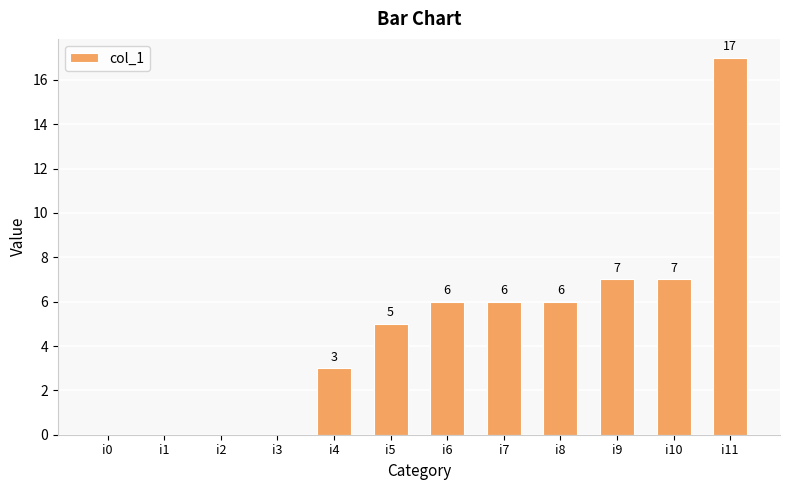

Read the value at i4, to the nearest 5.

5